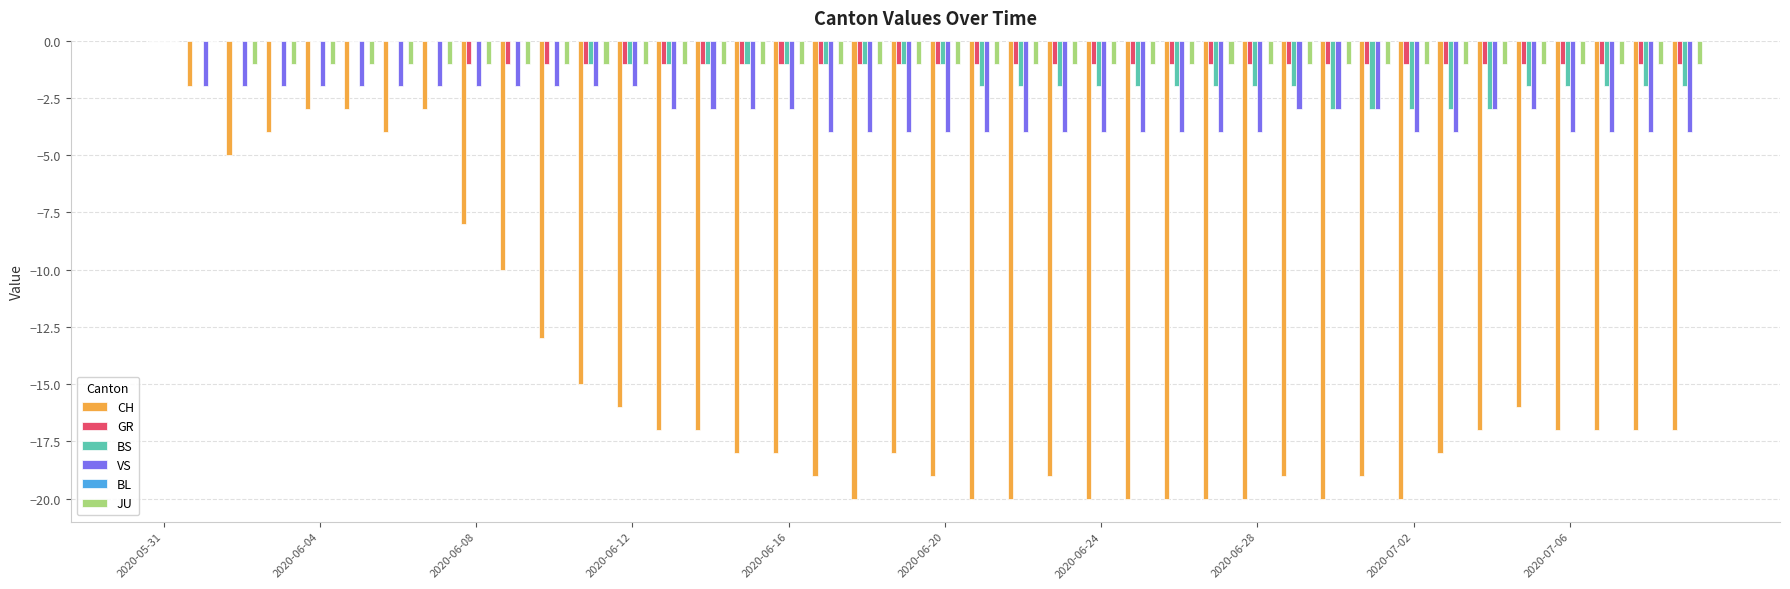

What is the sum of all VS values?

-123